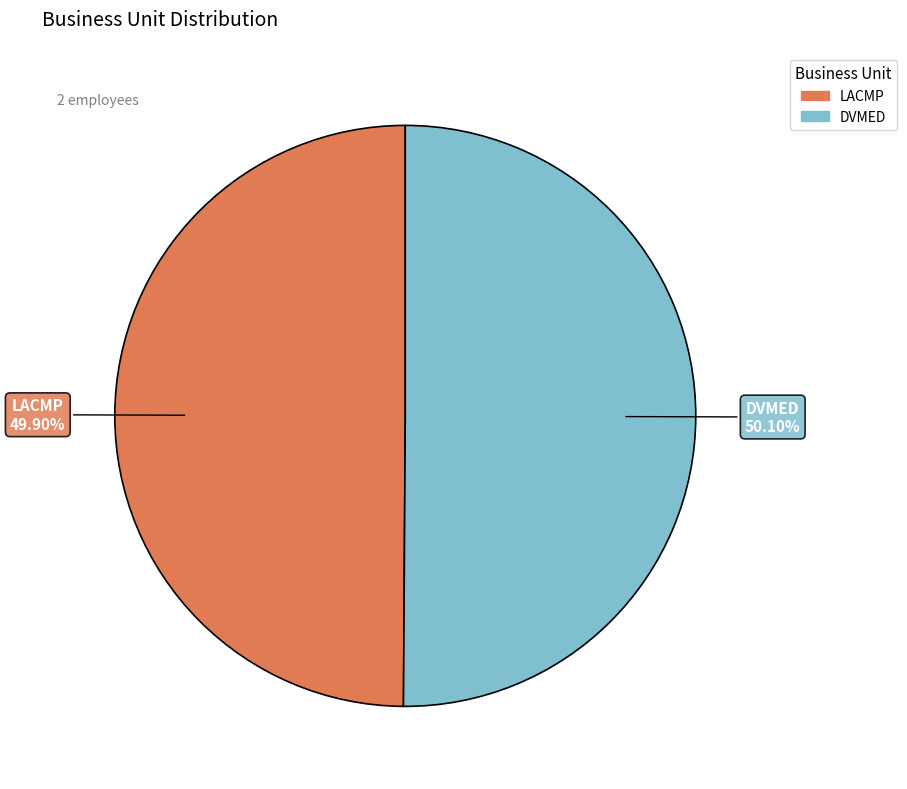

Is it true that LACMP is 50% of the pie?

True